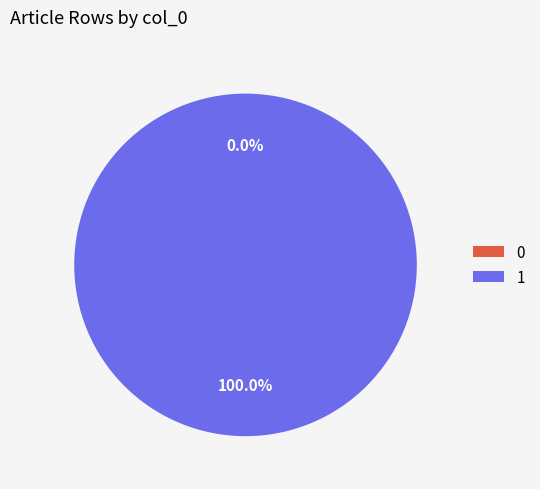

Does Row 1 account for over 50% of the chart?

Yes